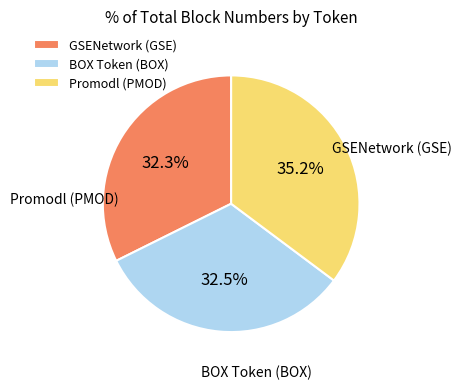

What percentage is the Promodl (PMOD) slice, to the nearest percent?

35%